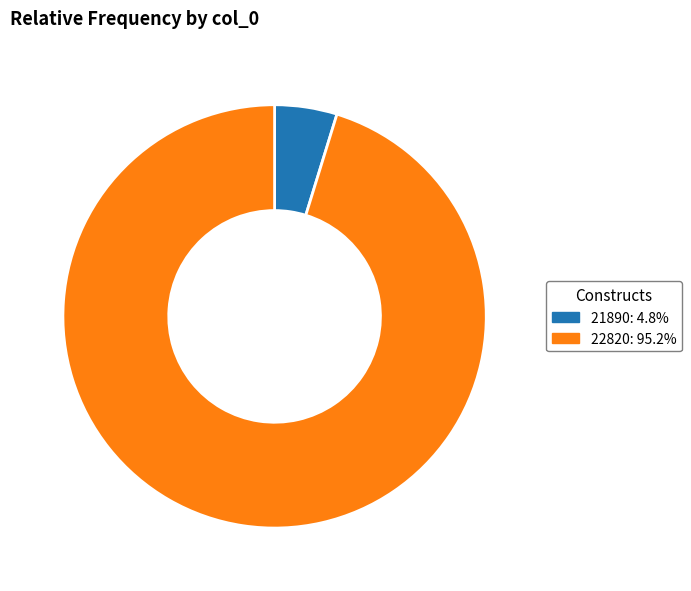

How many segments does this pie chart have?

2